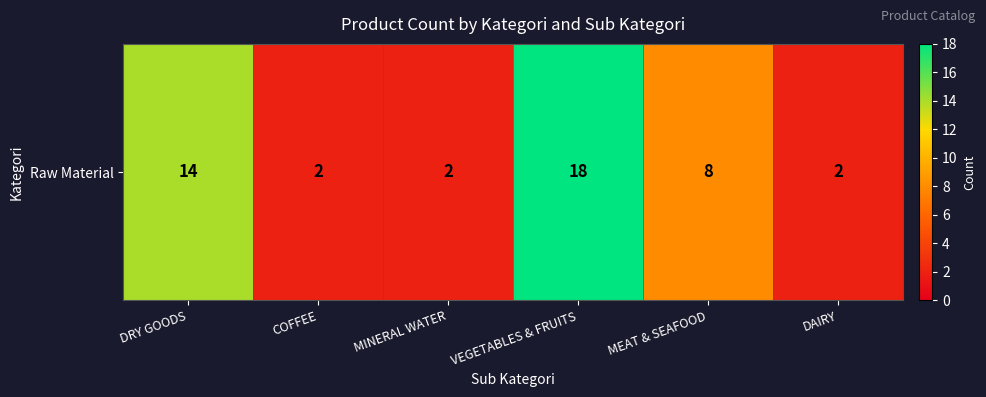

At which label is the value closest to 10?

MEAT & SEAFOOD